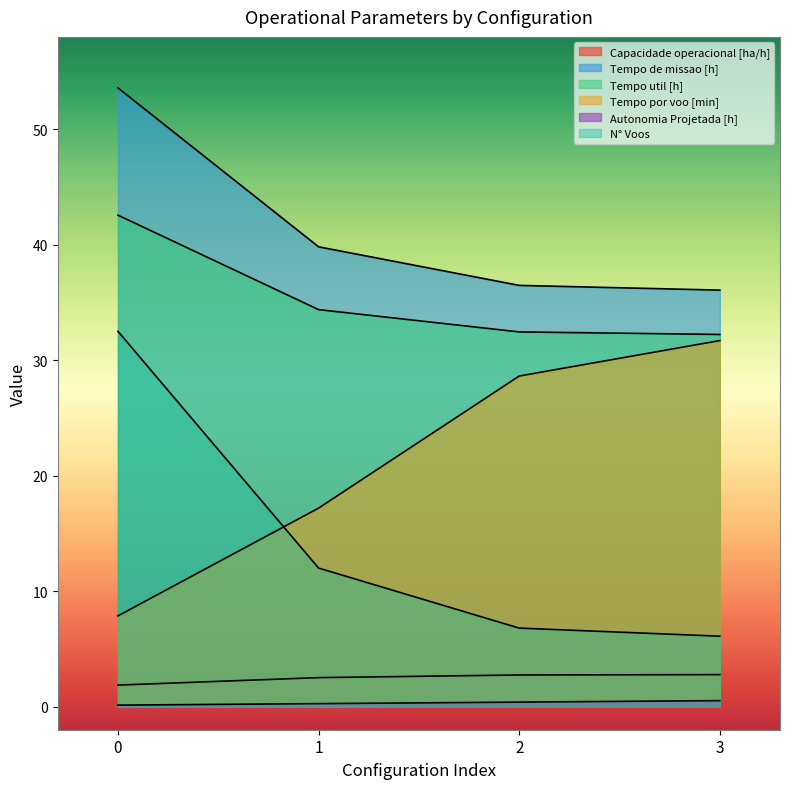

The Autonomia Projetada [h] series shows 0.8 at 3. True or false?

False